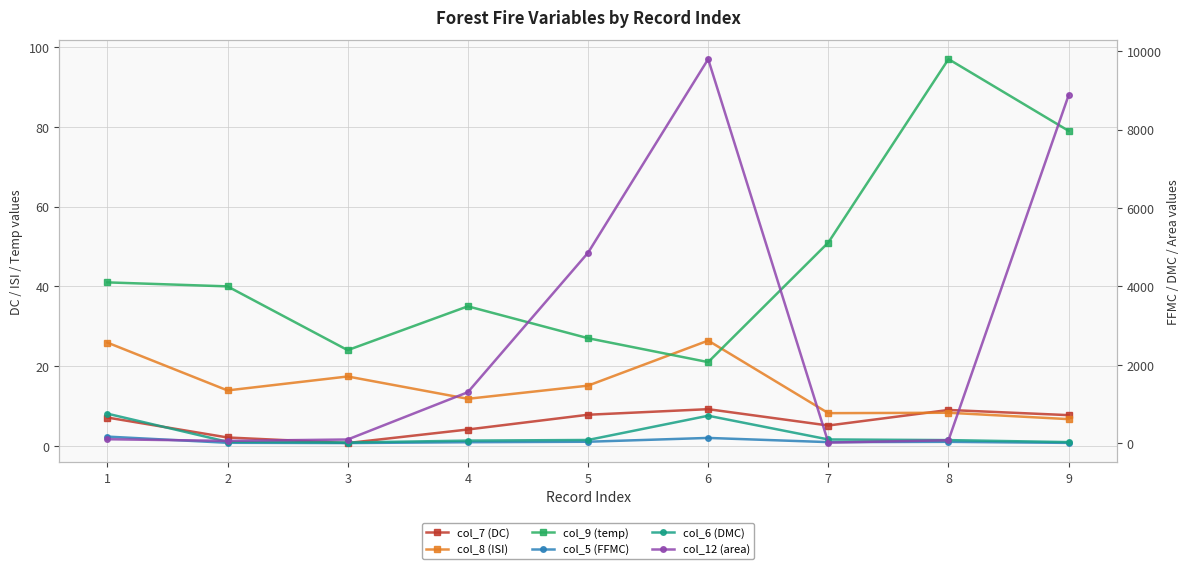

Where is the first local maximum for col_12 (area)?

6